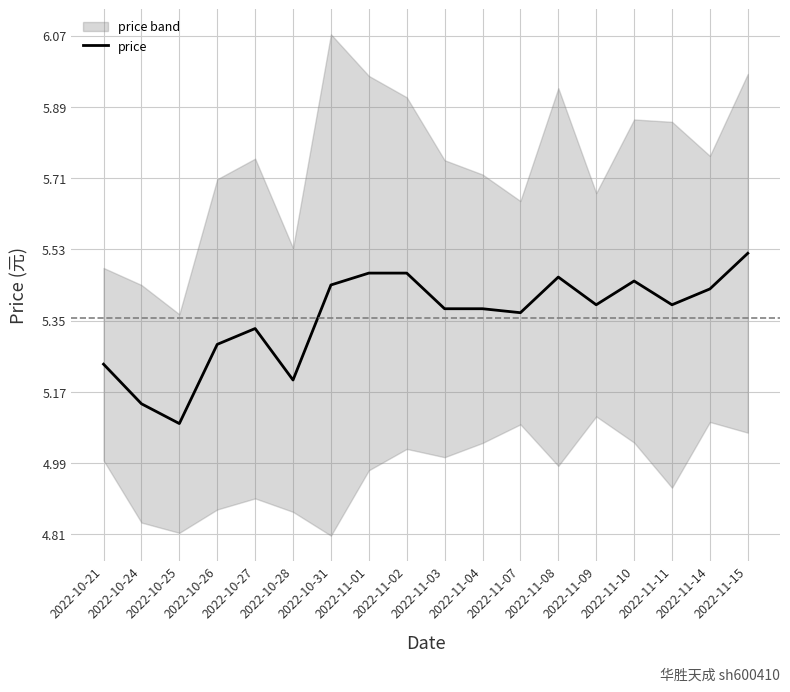

What is the label of the 6th point from the right?

2022-11-08